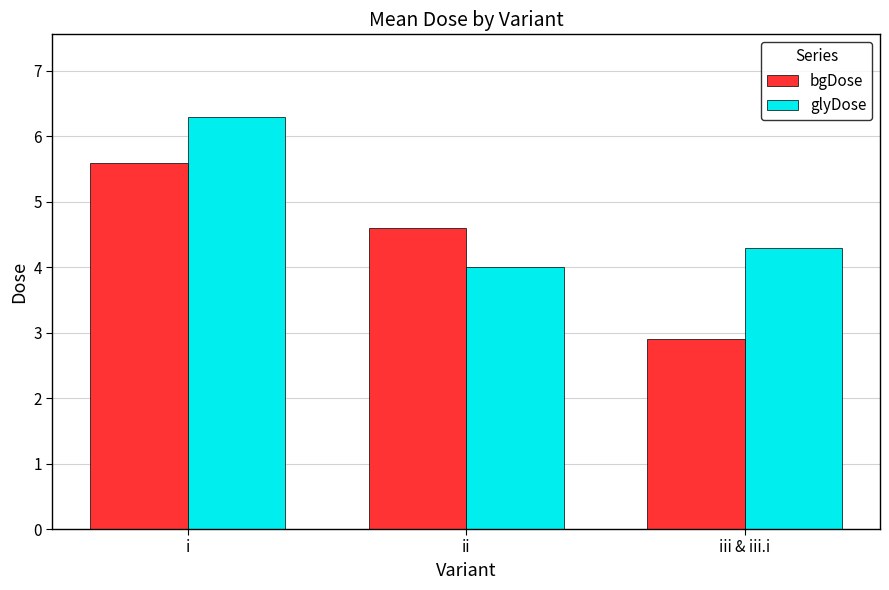

What position from the right is ii?

2